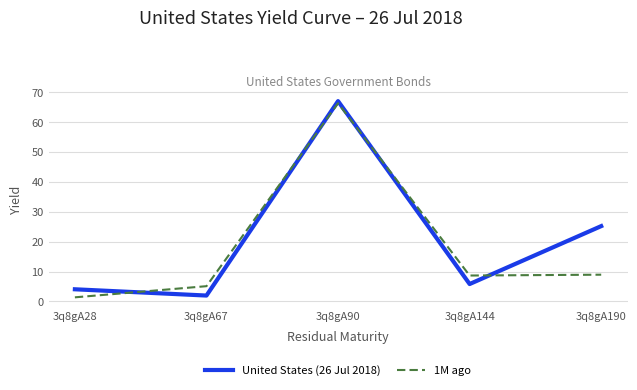

True or false: 1M ago and United States (26 Jul 2018) cross at least once.

True